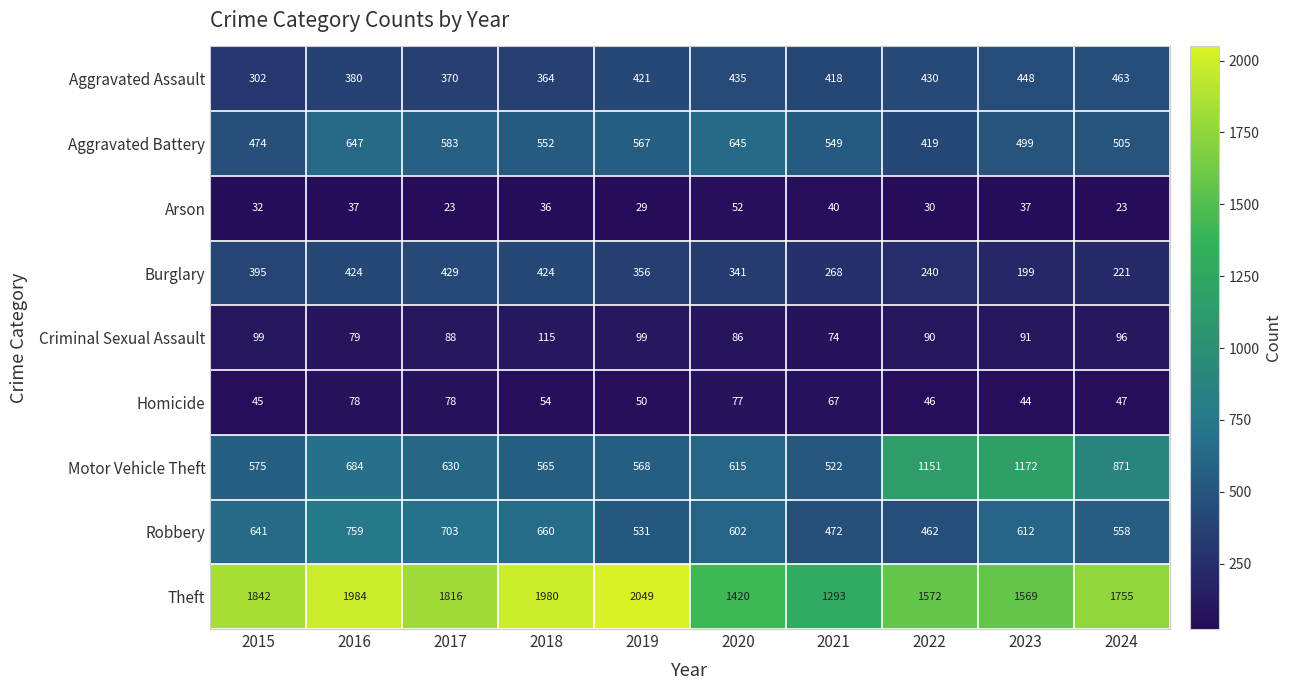

At which category is the sum across all series the highest?

2016